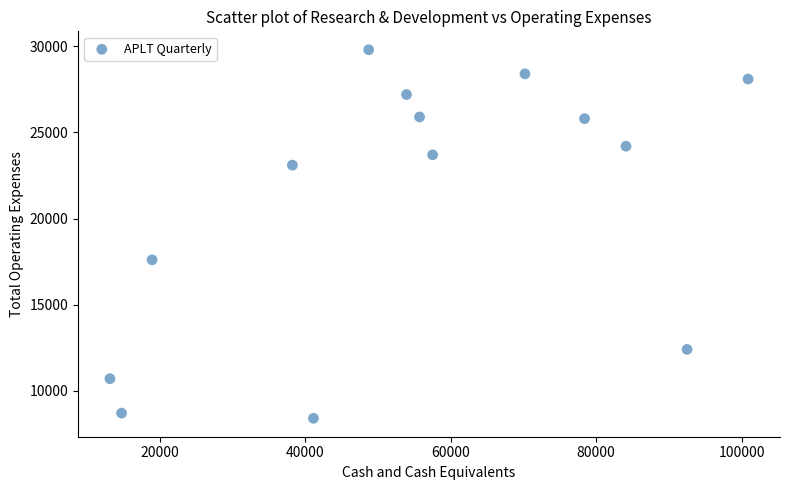

What Y value in the scatter plot is closest to 19100?

17600